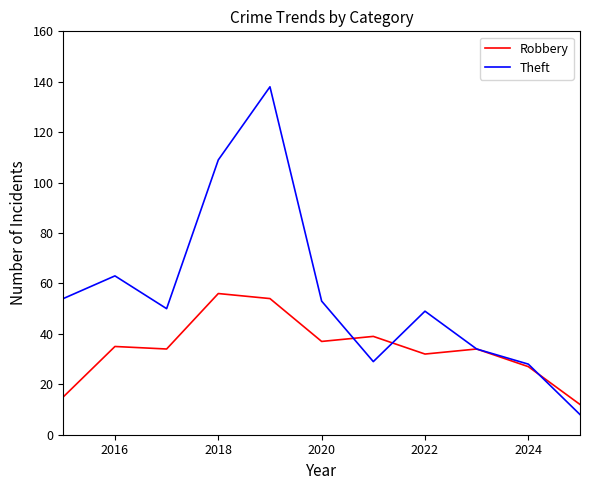

What is the greatest value displayed?

138